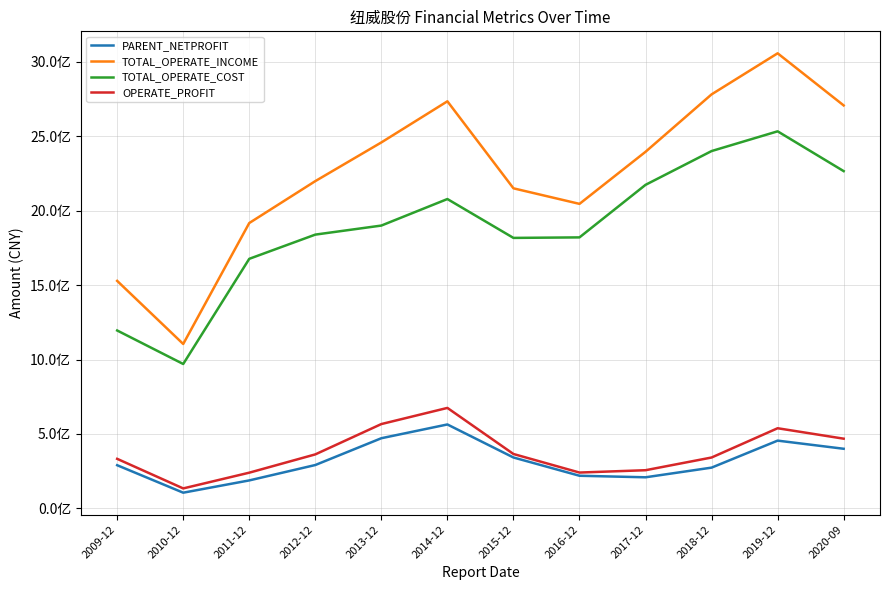

Between 2012-12 and 2016-12, which series saw the biggest shift?

TOTAL_OPERATE_INCOME